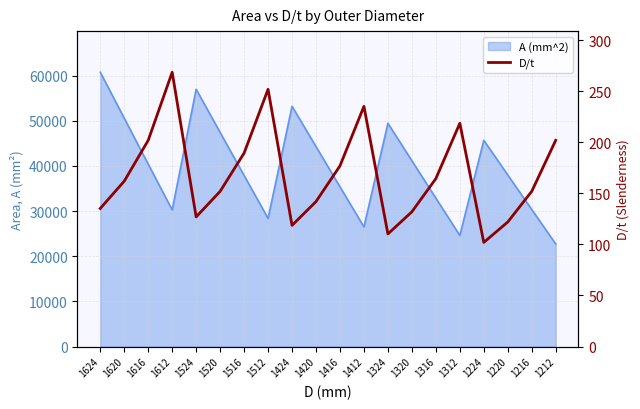

Where is the first local minimum?

1524